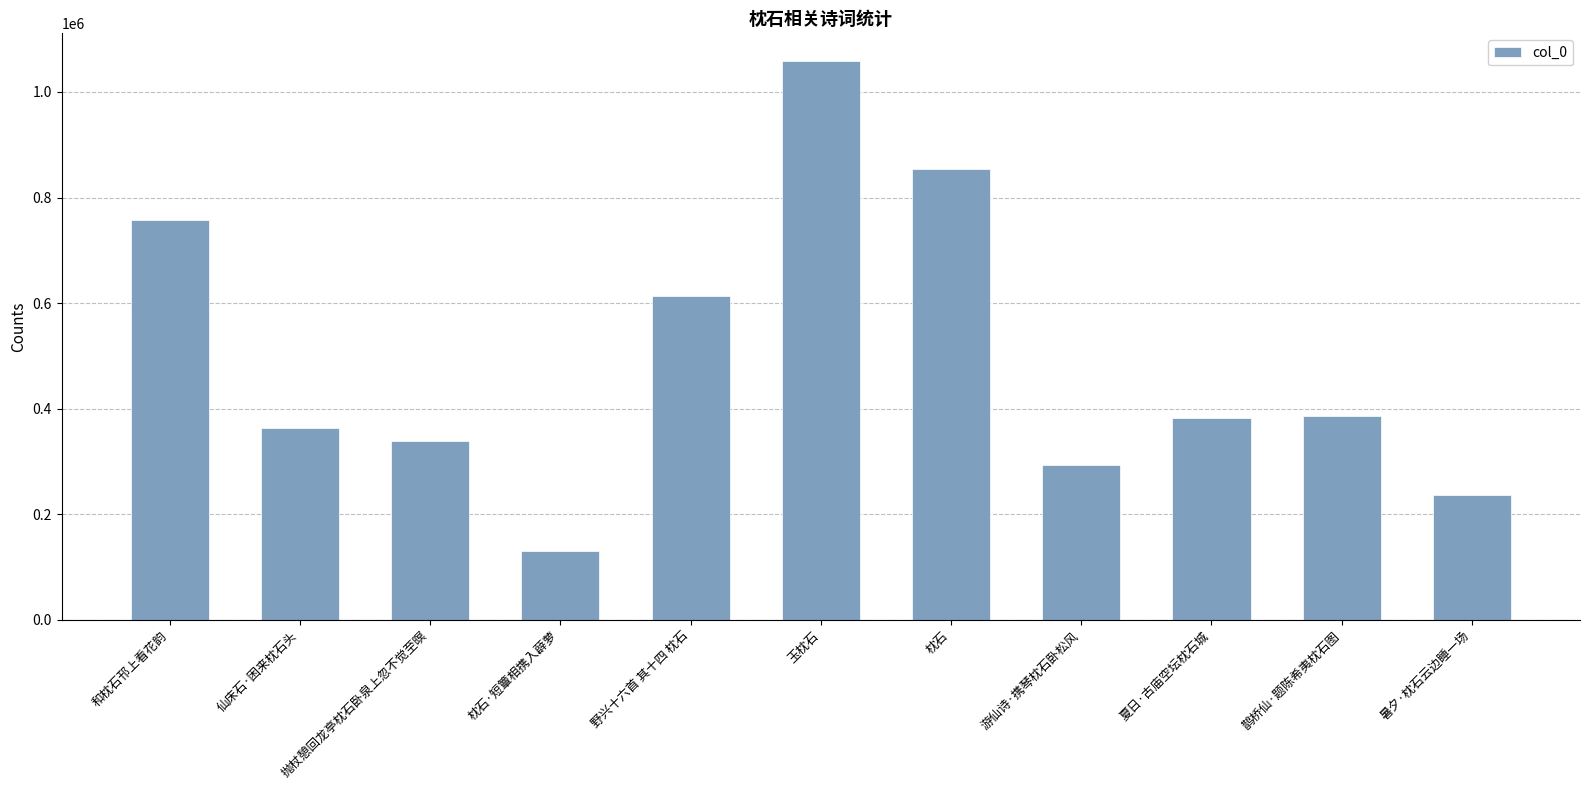

What position from the left is 夏日·古庙空坛枕石城?

9